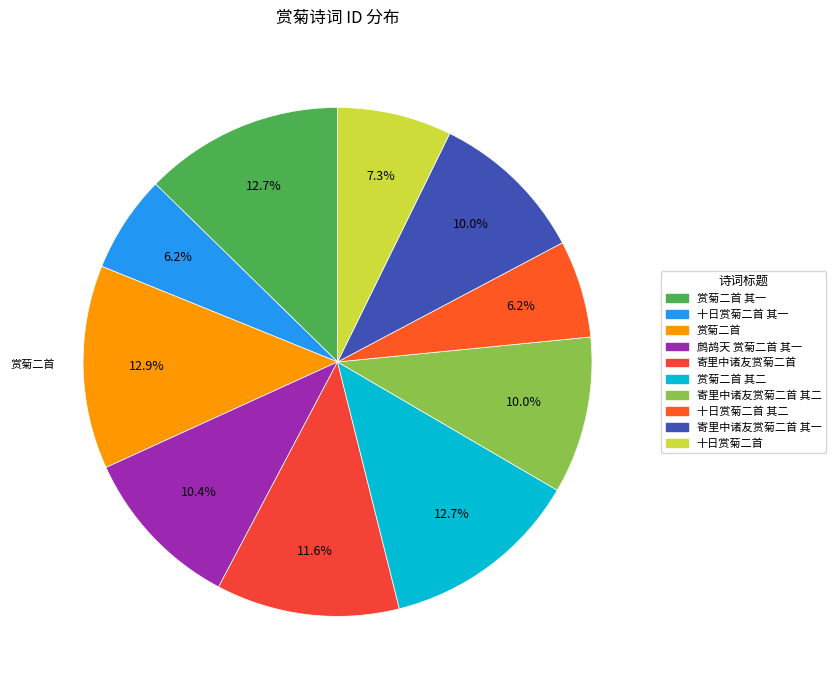

Count the number of slices in the pie.

10